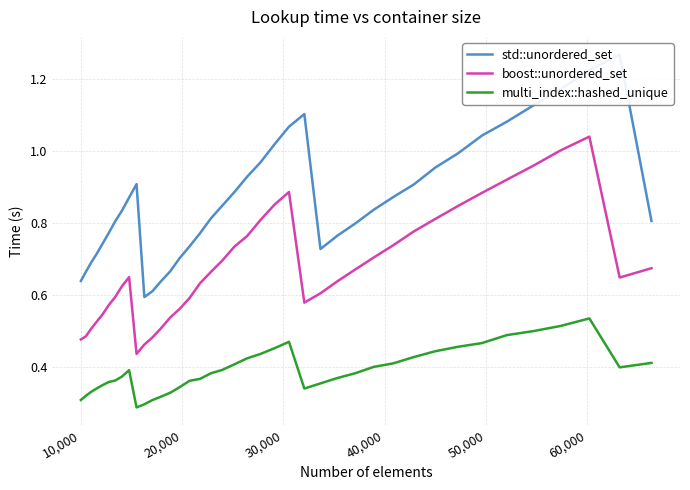

What is the maximum value shown in the chart?

1.3